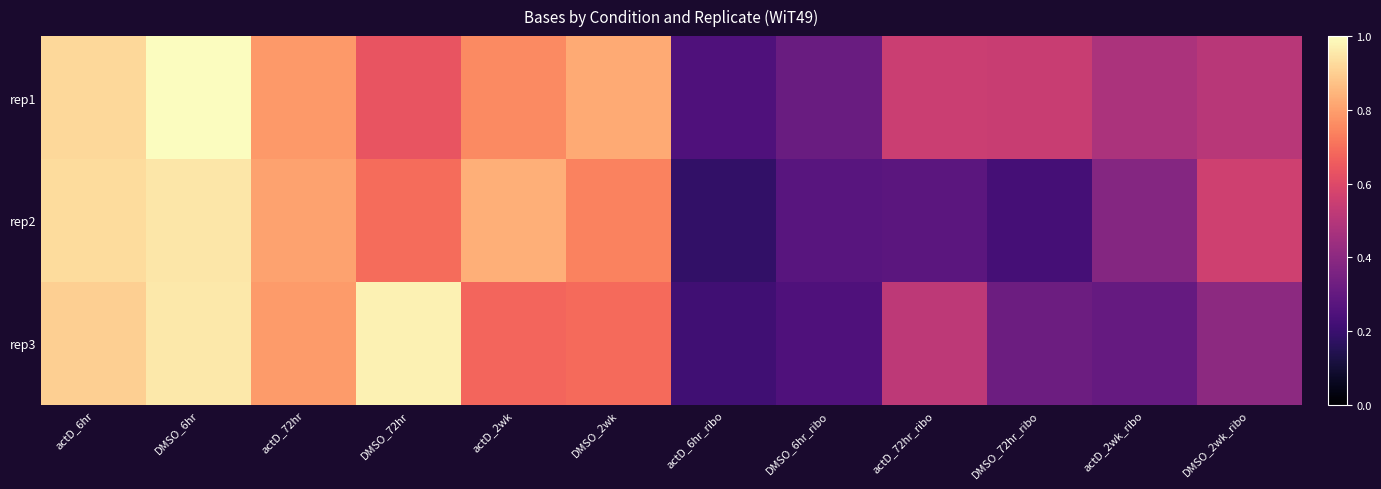

At which category is the sum across all series the highest?

DMSO_6hr